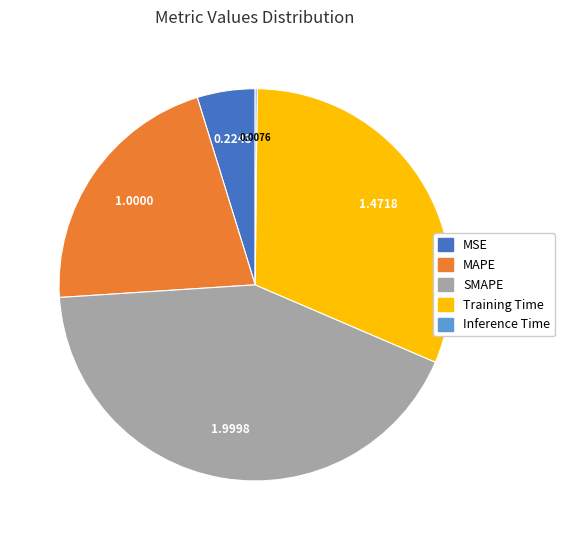

What is the largest slice in the pie chart?

SMAPE